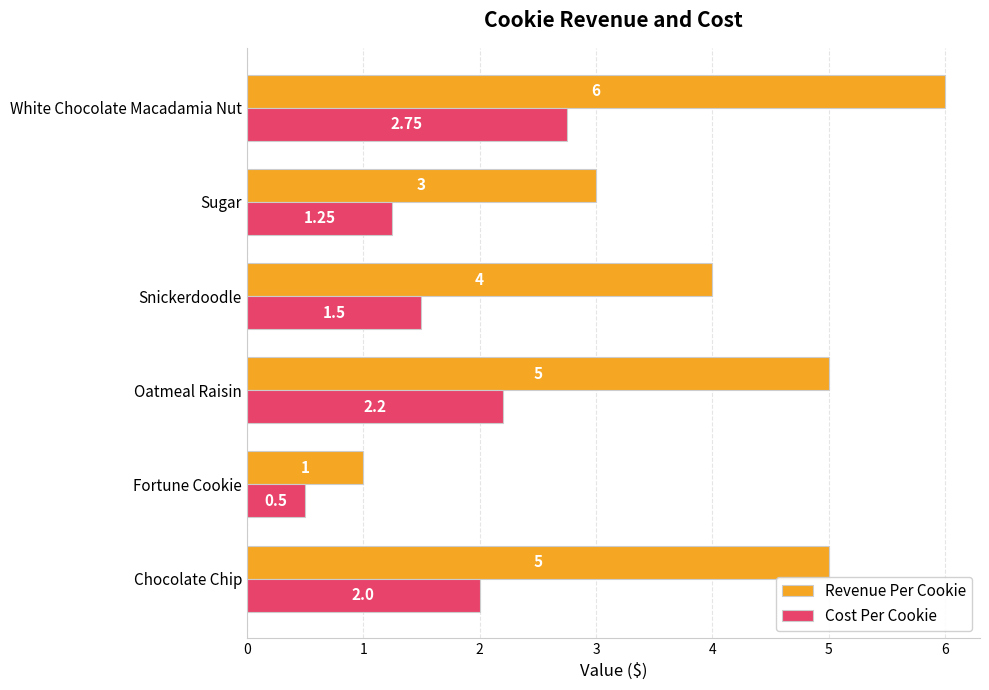

Where is Revenue Per Cookie nearest to the value 3?

Sugar